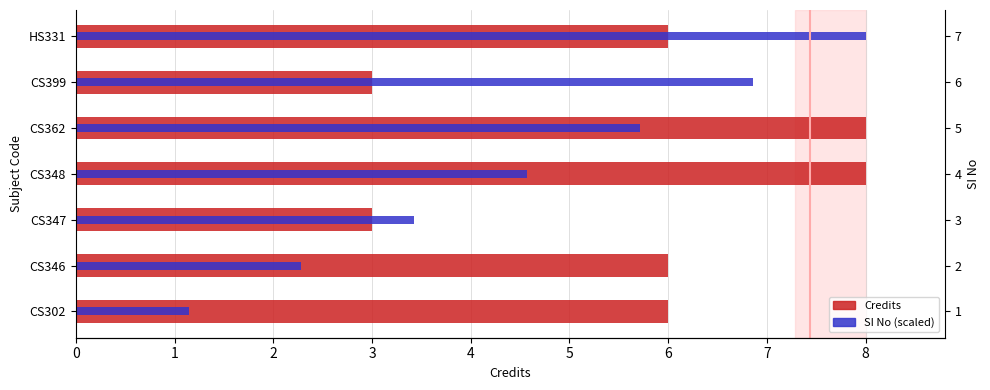

Count the Credits values in the range 3 to 8.

7